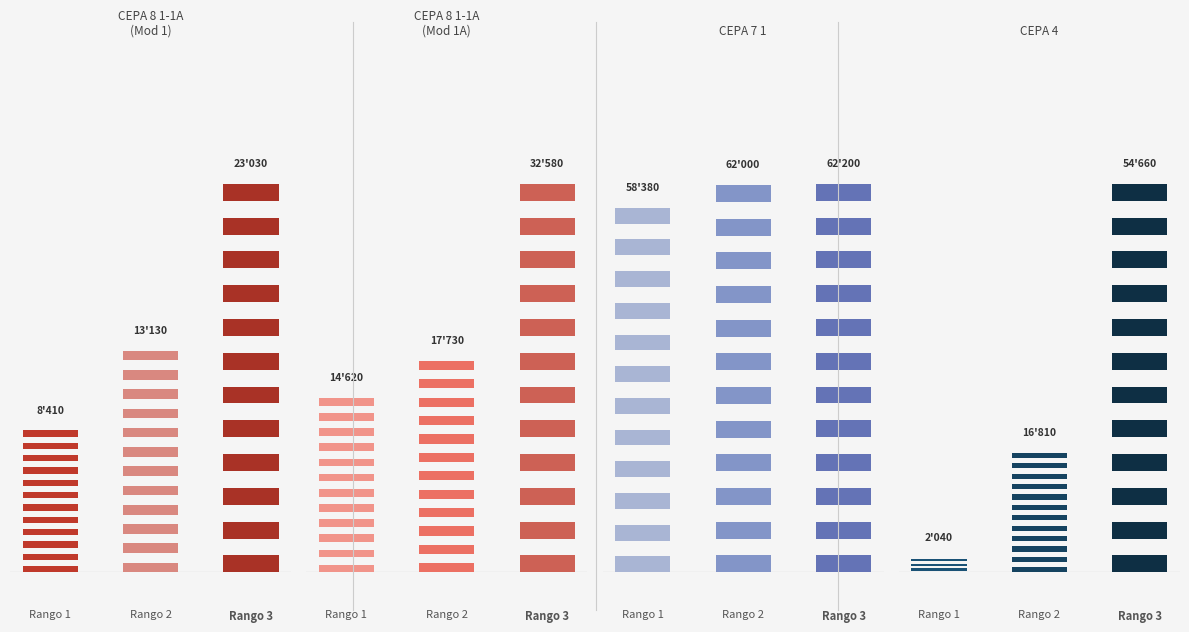

What are all the series names shown in the legend?

CEPA 8 1-1A (Mod 1), CEPA 8 1-1A (Mod 1A), CEPA 7 1, CEPA 4